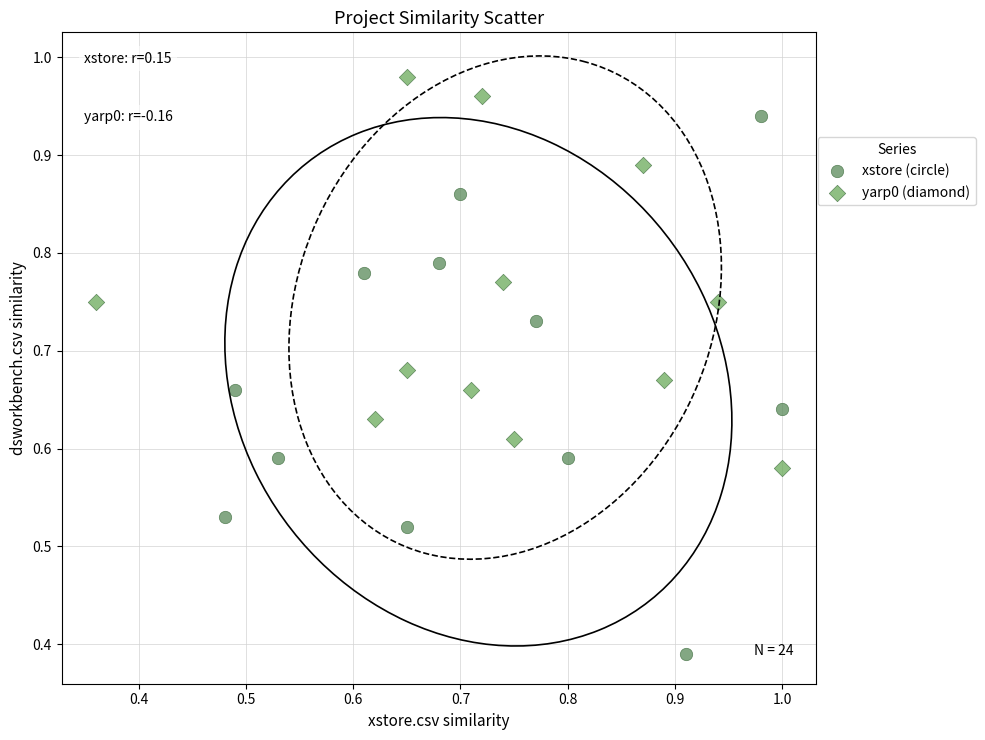

Which series has the largest Y range (max minus min)?

xstore (circle)